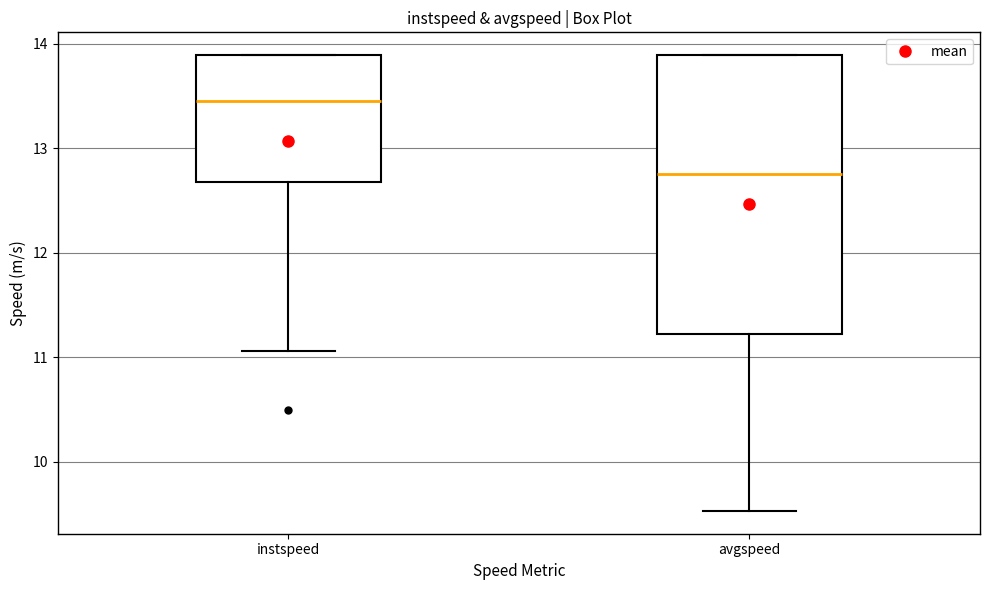

Where is the lower edge of the box for avgspeed on the y-axis? The values are not printed on the chart, so give them approximately, as read against the axis.

11.2